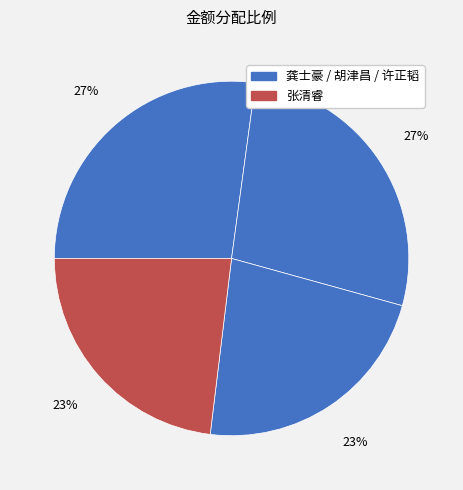

To the nearest percent, what is the difference between the largest and smallest slice percentages?

5%